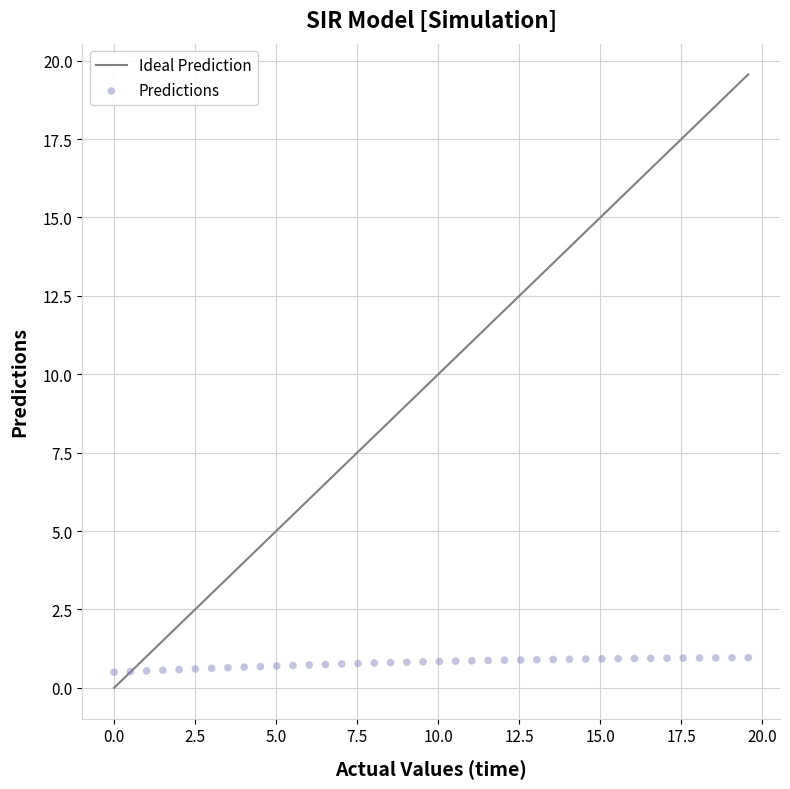

What is the range of X values (max minus min)?

19.6